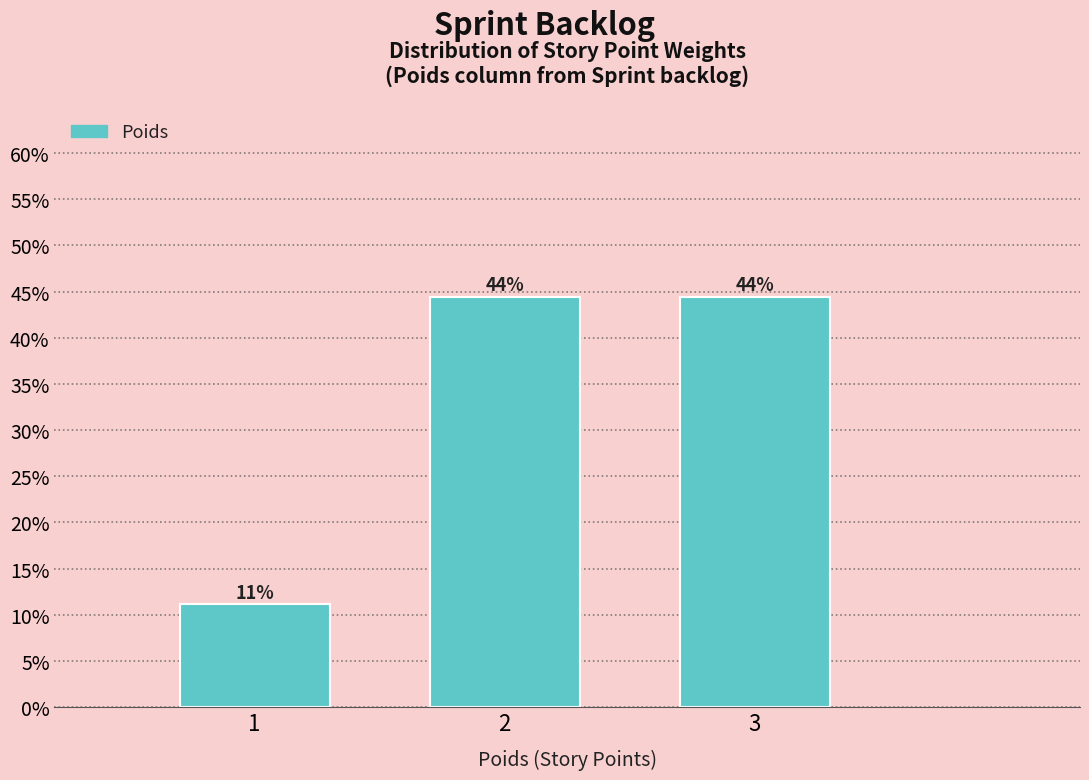

Are the bars horizontal?

No